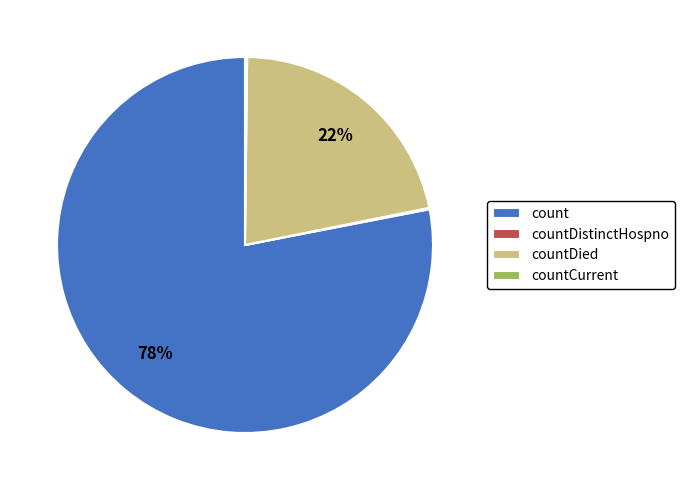

True or false: countDied accounts for 22% of the total.

True